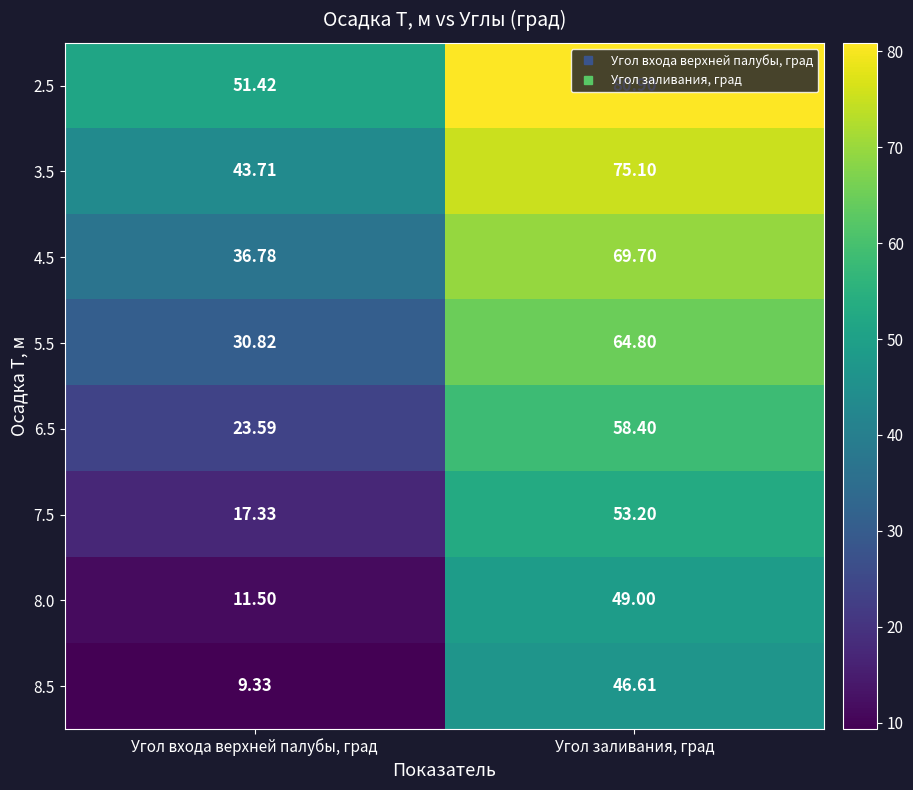

Is the value of 2.5 at Угол входа верхней палубы, град greater than the value of 8.5 at Угол заливания, град?

Yes